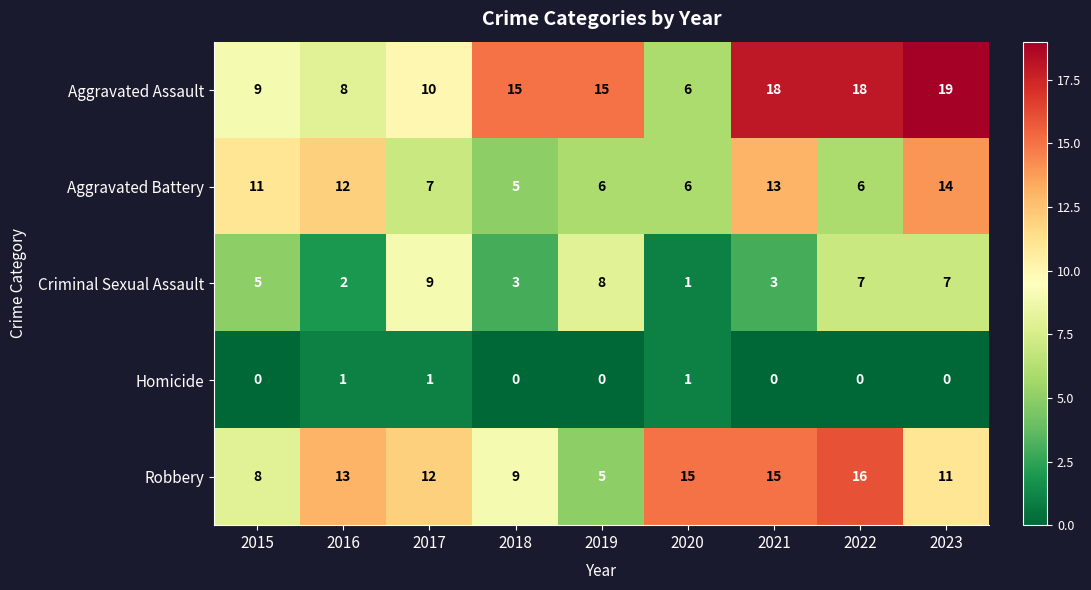

Which category has the lowest value in the Robbery series?

2019